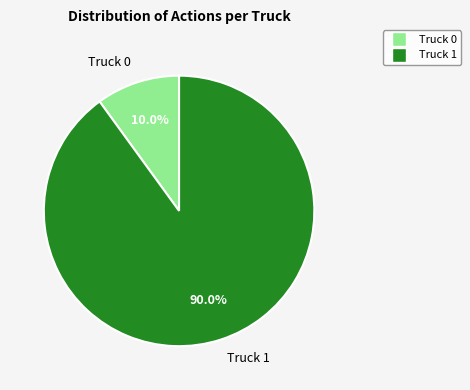

How much of the chart is everything except Truck 0?

90.0%